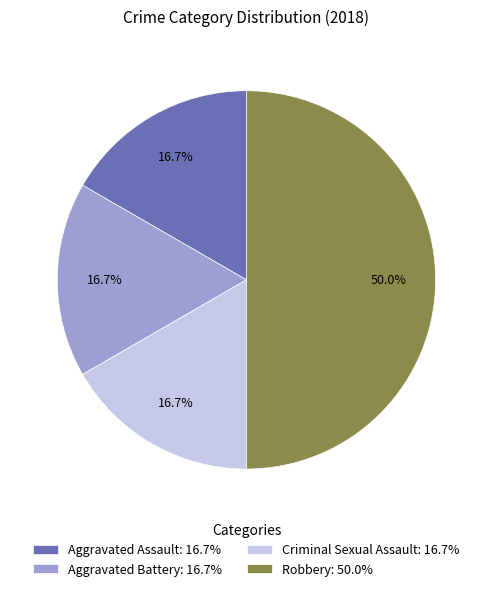

To the nearest percent, what is the combined percentage of Aggravated Battery and Criminal Sexual Assault?

33%